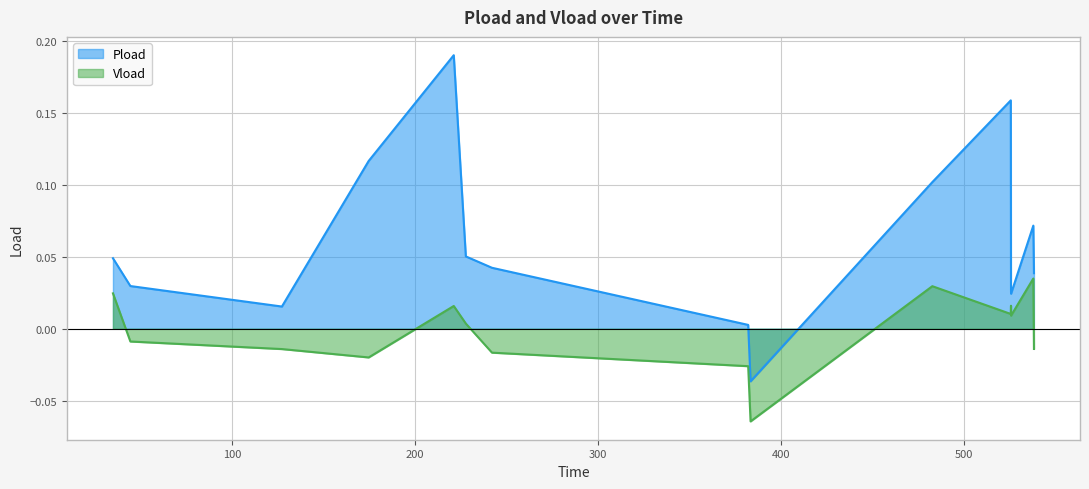

True or false: Pload and Vload cross at least once.

False